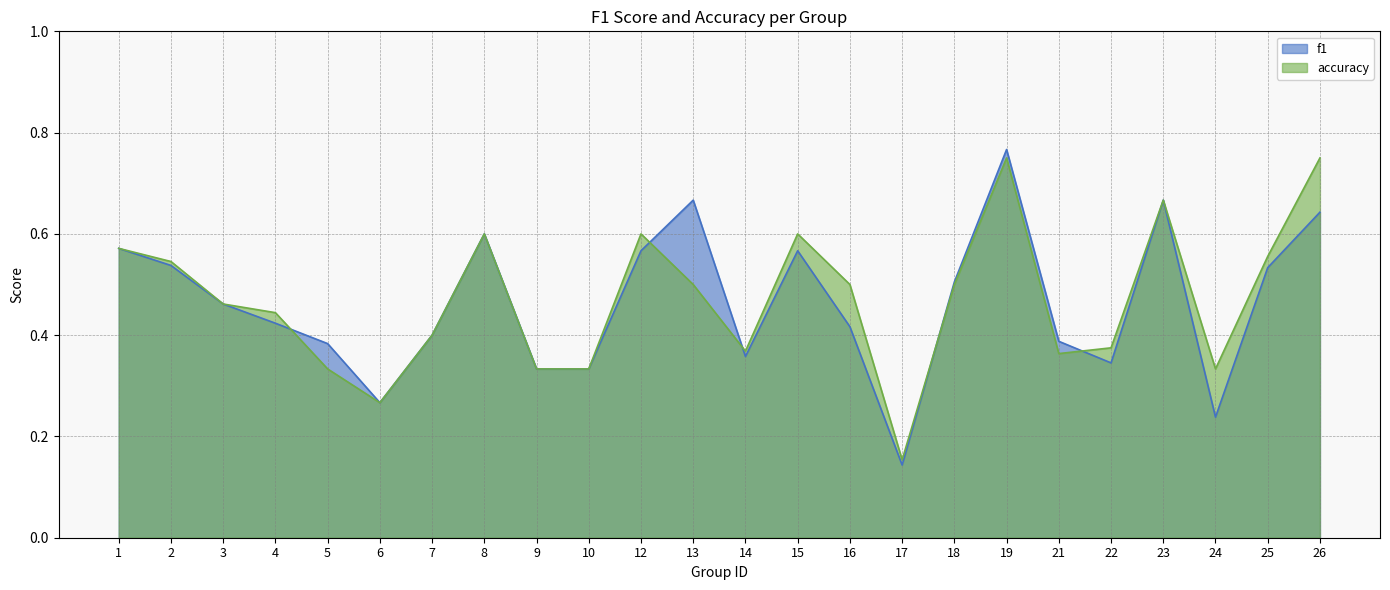

At which label does f1 reach its peak?

19